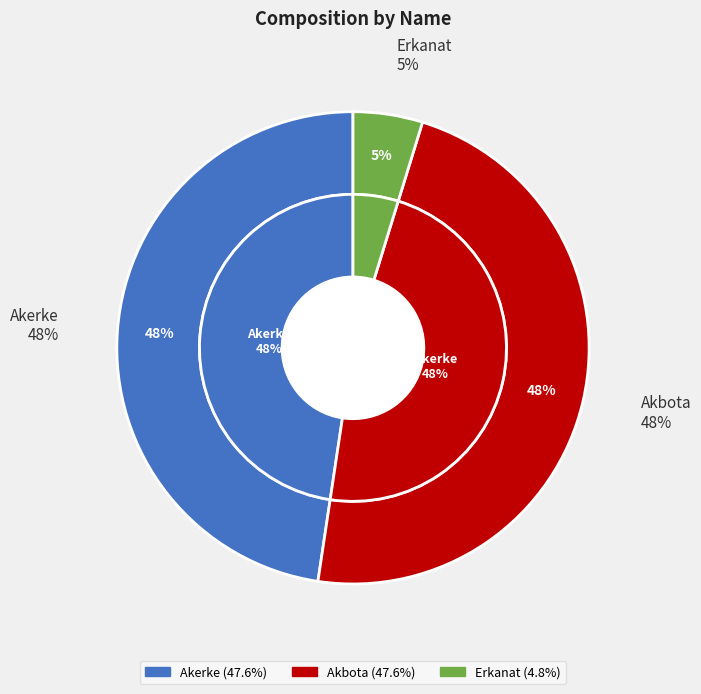

Count the number of slices in the pie.

3